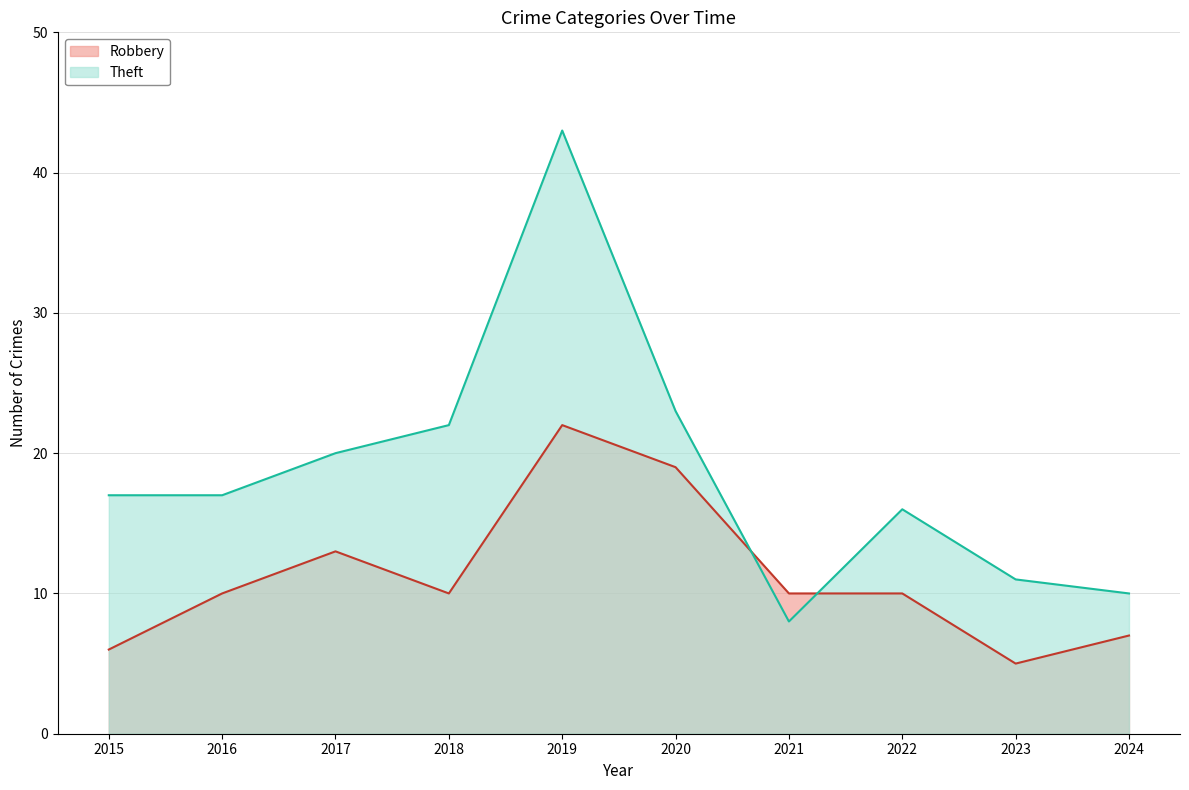

Is it true that Robbery equals 10 at 2018?

True